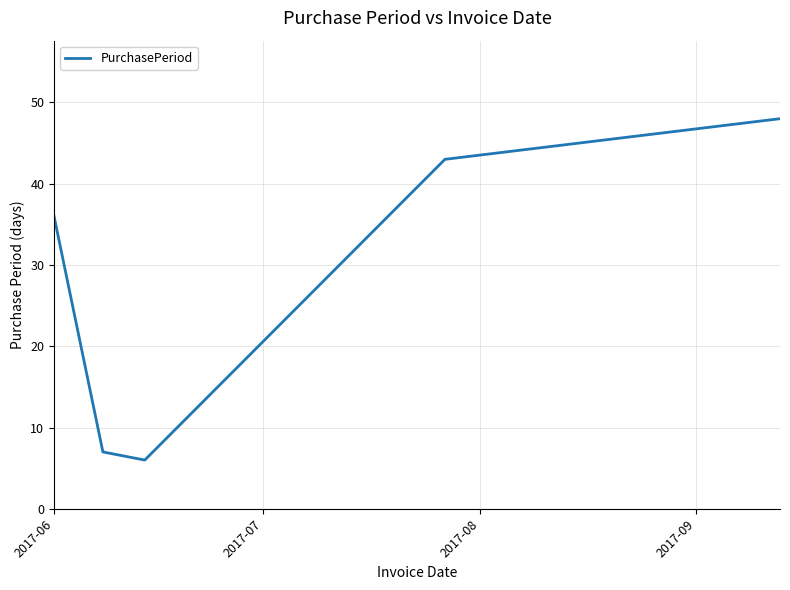

How many lines are shown in the chart?

1